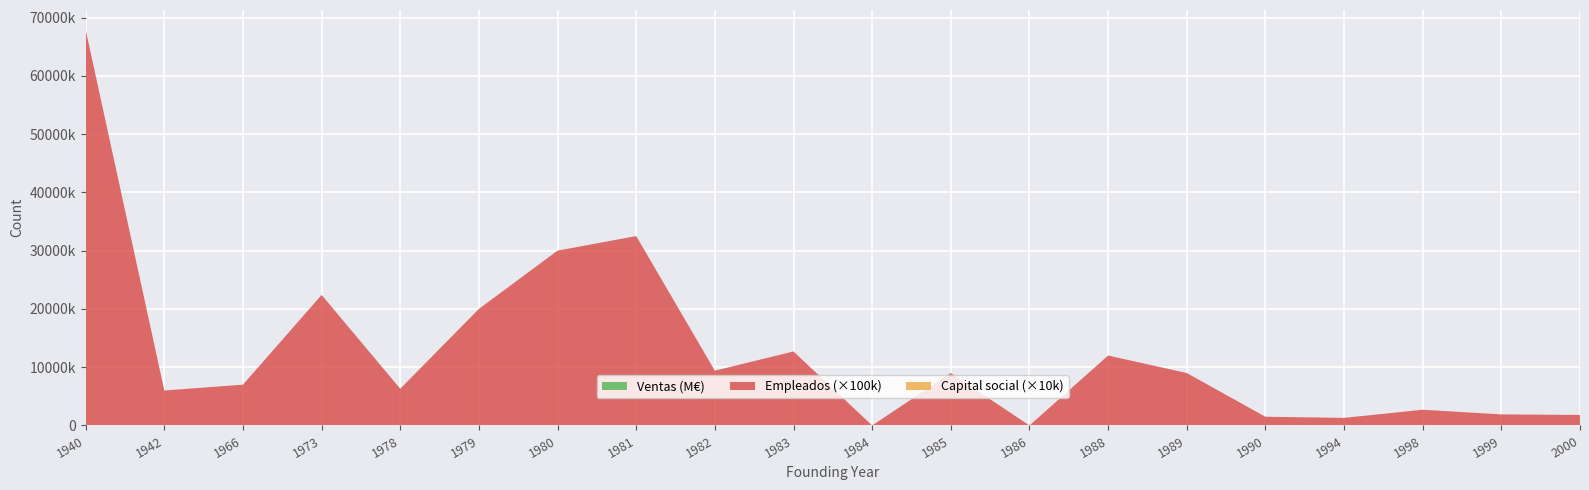

Reading left to right, list all the values displayed in this chart.

Ventas: 72007000.0	414982000.0	20279347.5	105741435.0	2914501.0	150019213.0	306469000.0	27655000.0	11867954.8	28129953.0	0.0	9779643.6	0.0	12139451.8	26999308.4	1479392.7	1523389.9	6492387.3	4241545.4	4688851.6
Empleados: 679.0	60.0	70.0	224.0	63.0	200.0	300.0	325.0	94.0	127.0	0.0	90.0	0.0	120.0	90.0	15.0	13.0	27.0	19.0	18.0
Capital social: 240000.0	157332297.0	60110.0	2160000.0	120200.0	2239294.0	213595500.0	135227.7	8096832.0	1140818.2	0.0	60120.0	0.0	14922830.0	72120.0	60101.2	9562210.5	601200.0	60105.0	146301000.0